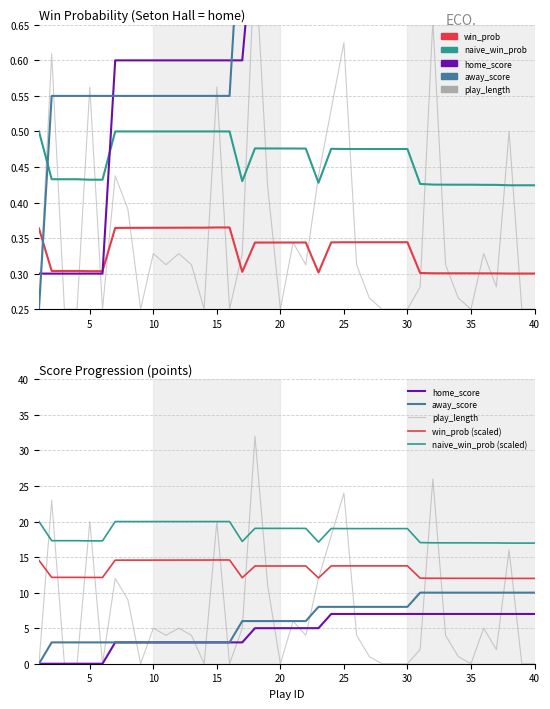

What is the difference between the second highest and minimum values in the play_length series?

0.4